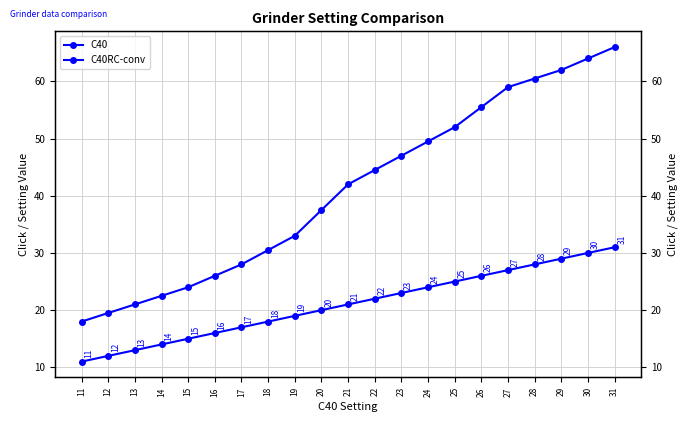

What is the sum of all C40 values?

441.0